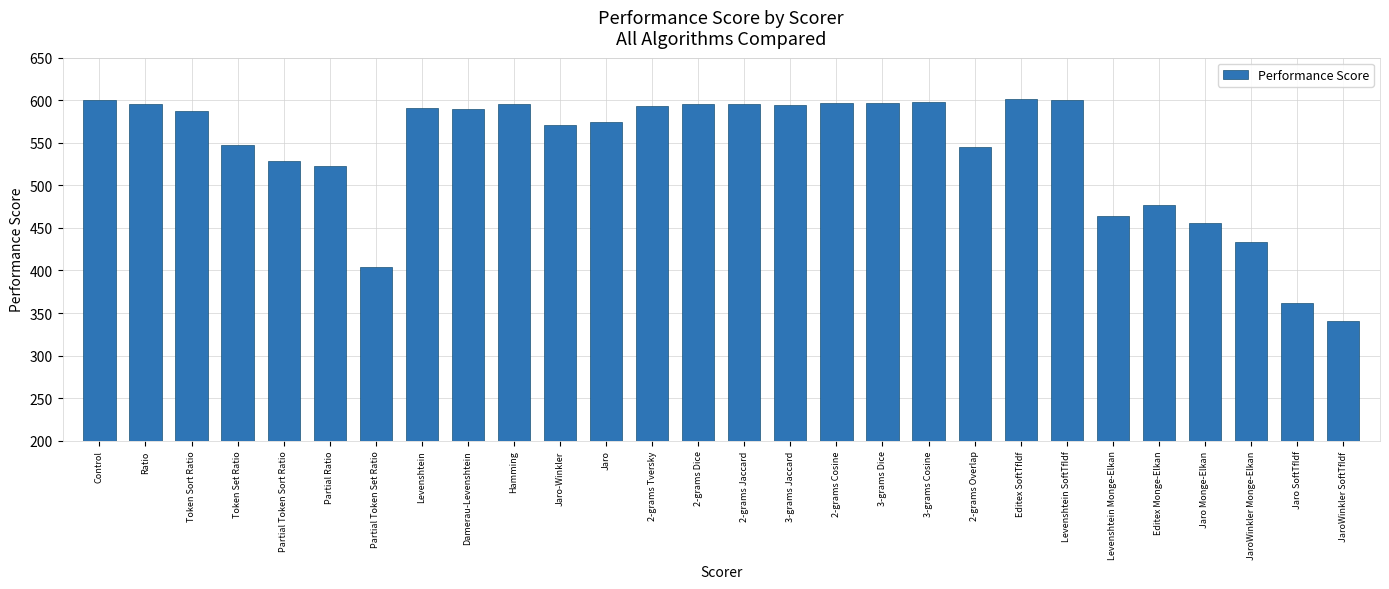

How many bars are there in total?

28